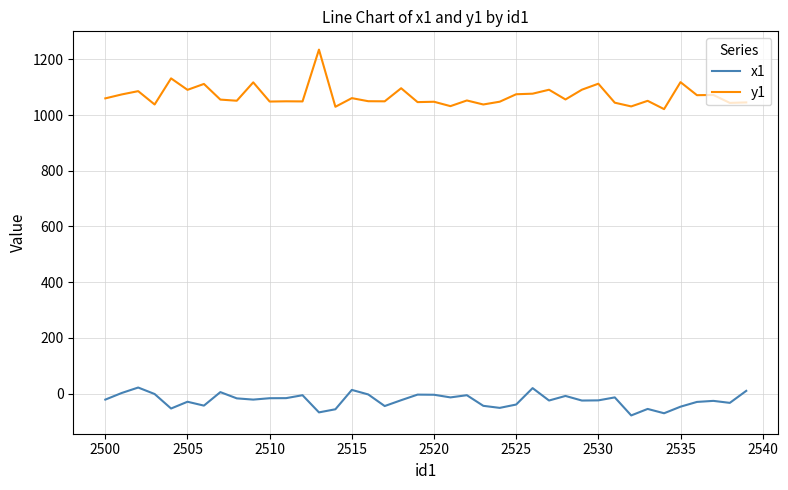

Which series has the largest total across all categories?

y1